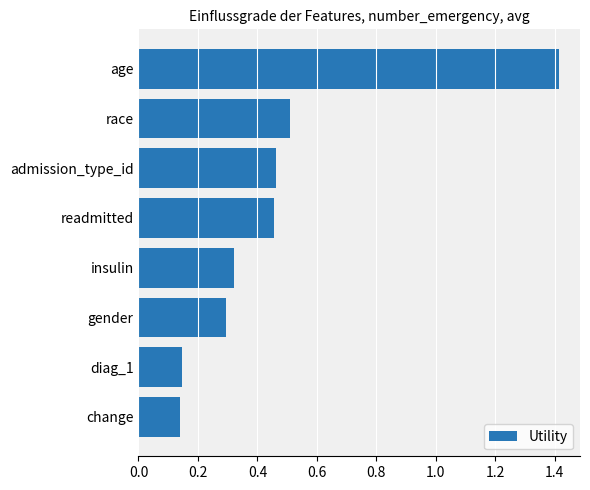

True or false: the data shows 0.6 at insulin.

False